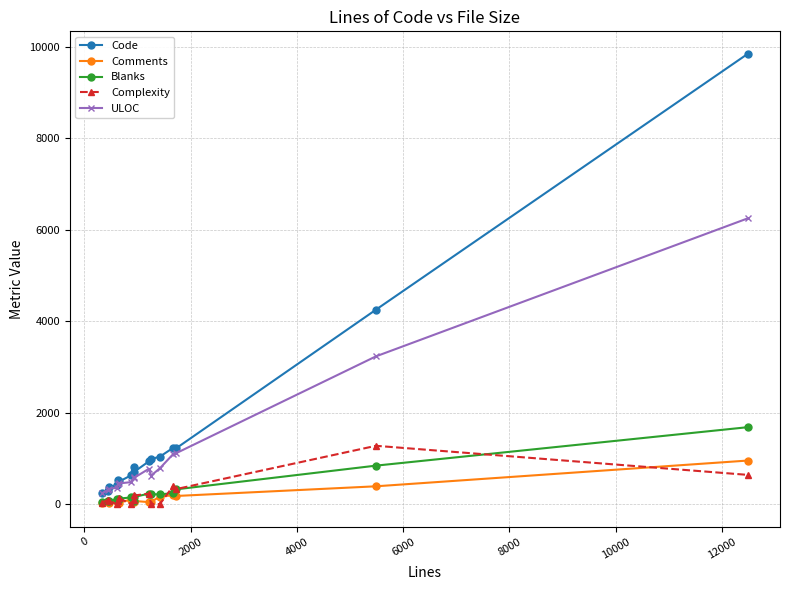

What is the maximum value shown in the chart?

9851